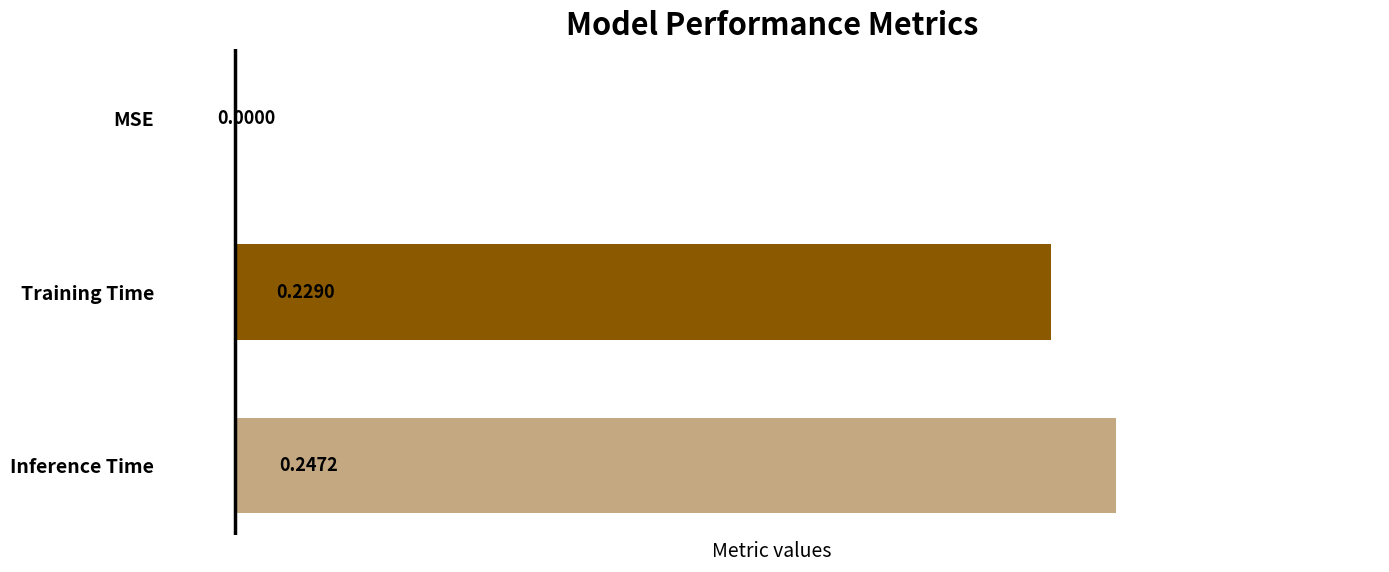

What is the sum of all values?

0.5